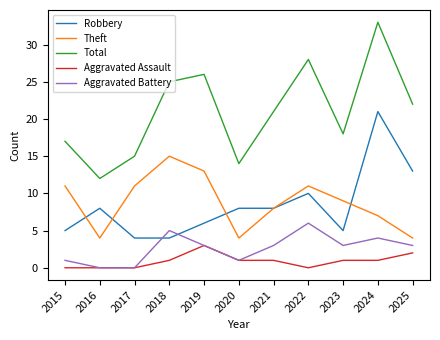

Which series has the widest spread of values?

Total